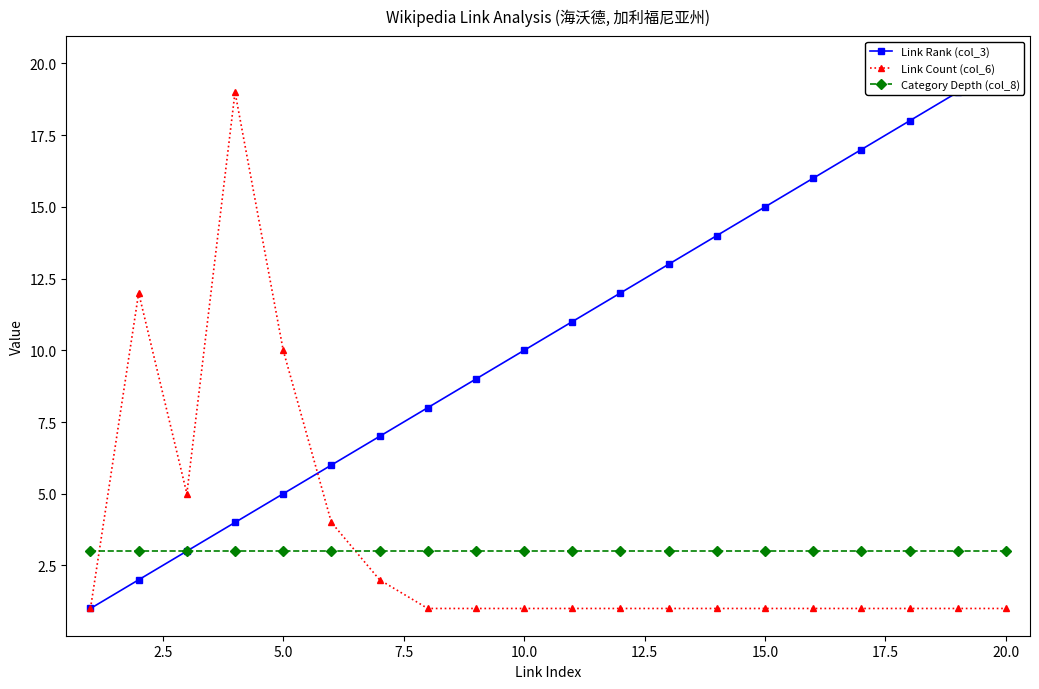

List the series in order of their peak value, lowest first.

Category Depth (col_8), Link Count (col_6), Link Rank (col_3)